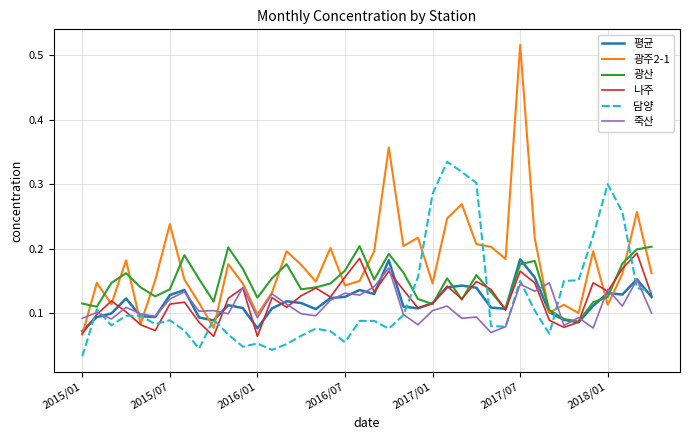

Which series has the largest total across all categories?

광주2-1